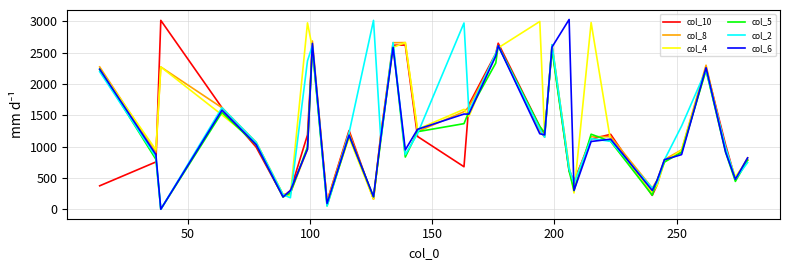

True or false: col_5 and col_10 intersect in this chart.

True